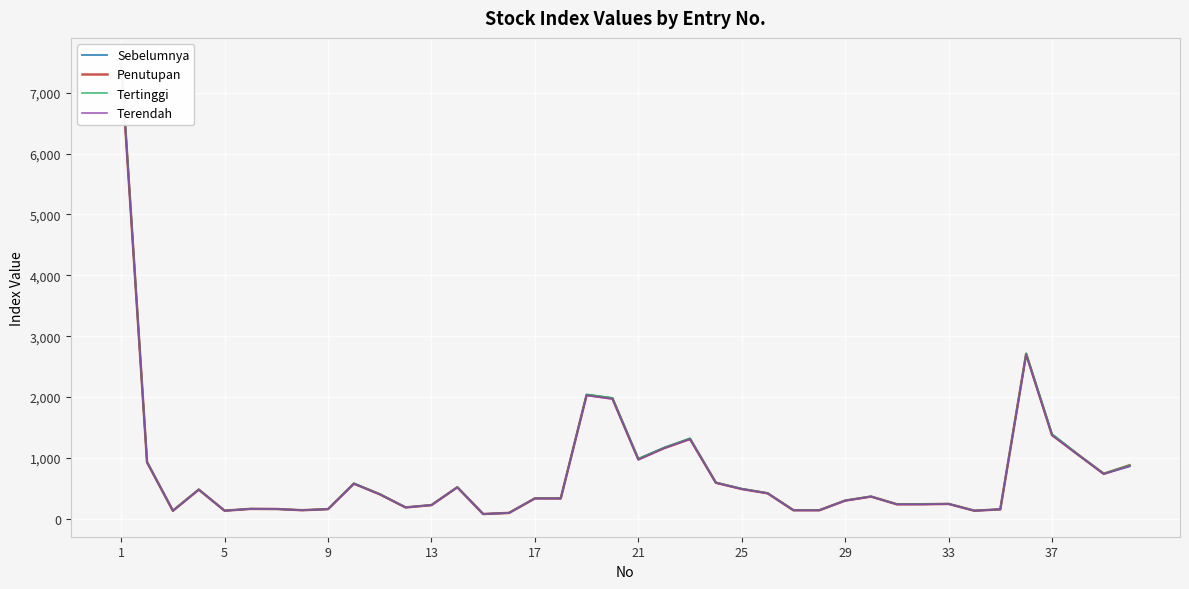

At 21, list the series in order from smallest to largest.

Terendah, Penutupan, Sebelumnya, Tertinggi